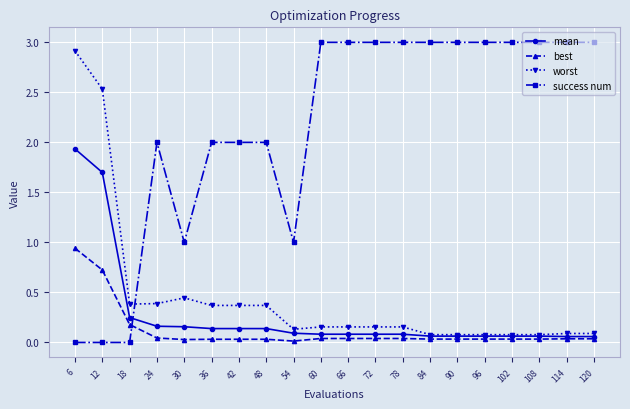

True or false: success num and worst cross at least once.

True